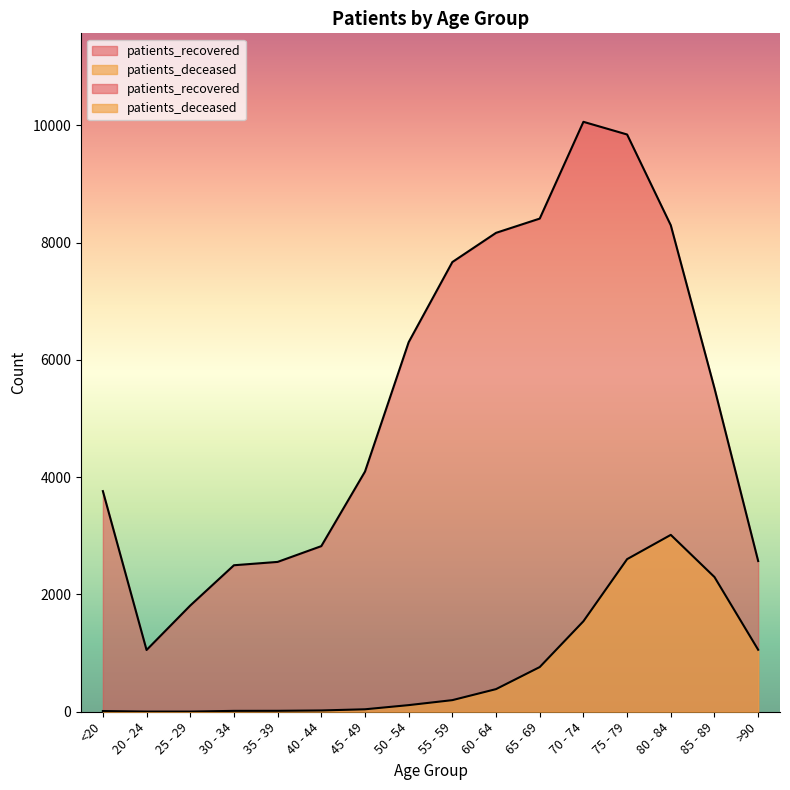

Is the value of patients_recovered at >90 greater than the value of patients_deceased at 85 - 89?

Yes